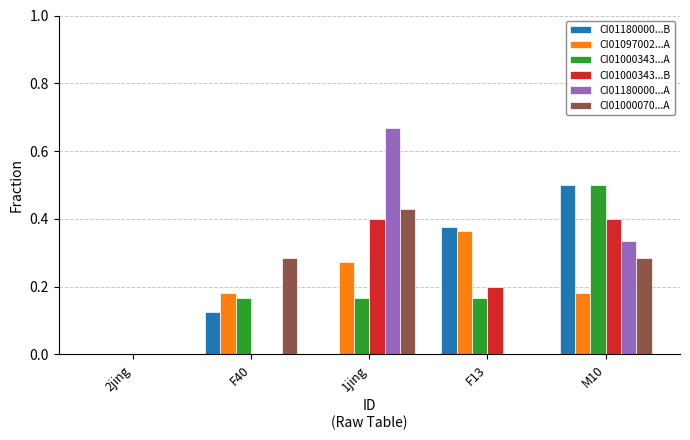

Which label corresponds to the largest value in the chart?

1jing